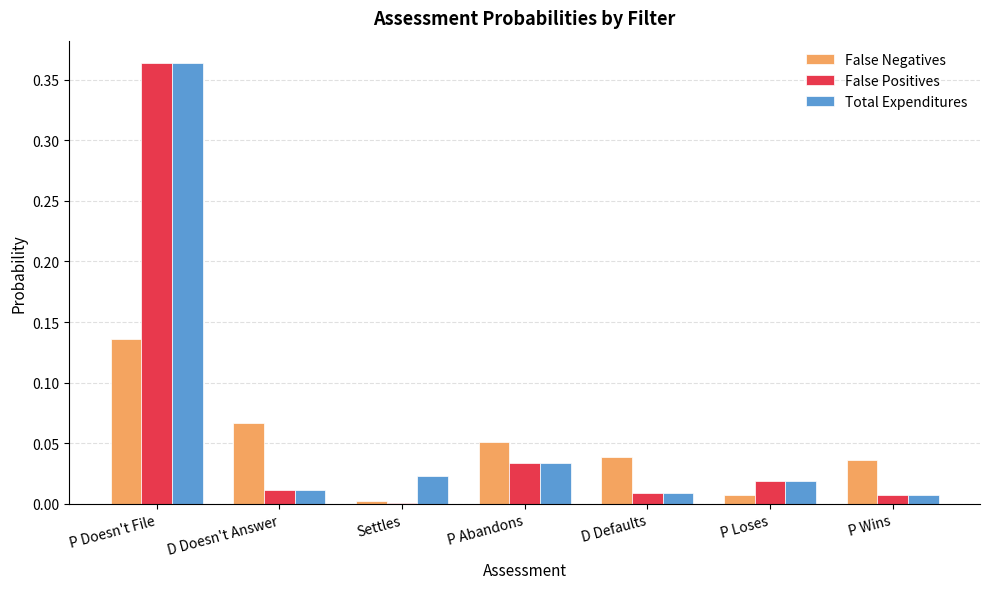

Which category has the highest value across all series?

P Doesn't File